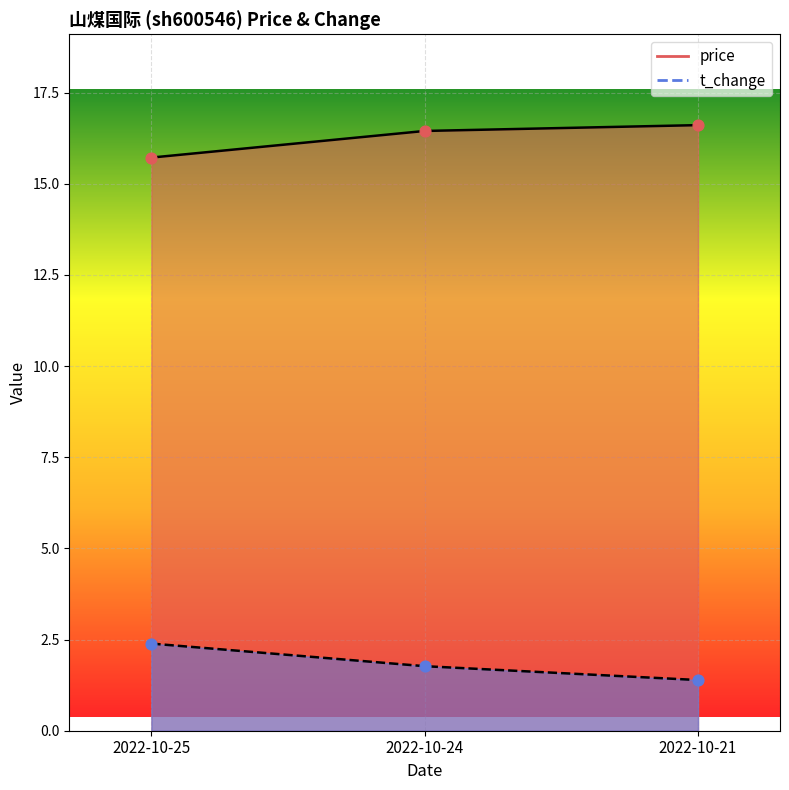

At which category is the sum across all series the highest?

2022-10-24